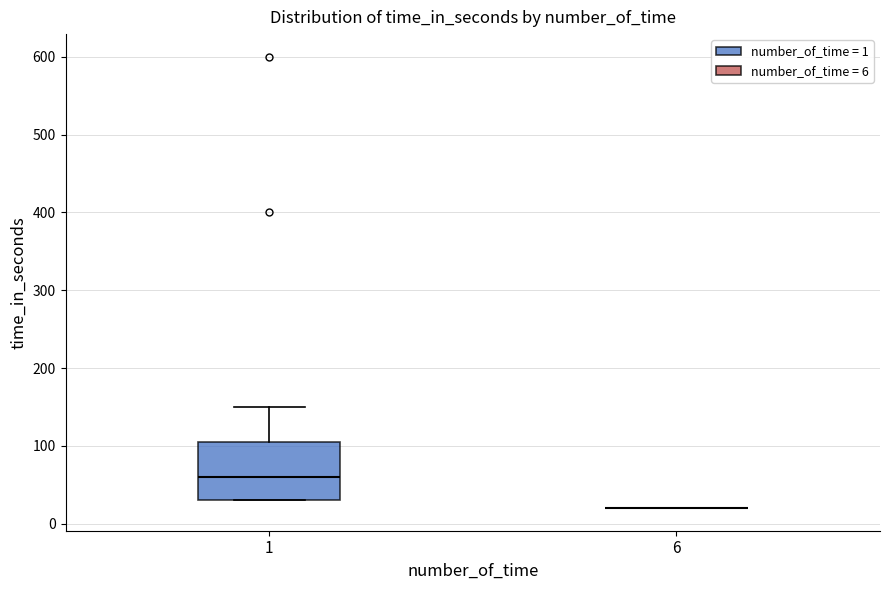

Reading left to right, transcribe this box plot: for each box, give where its median line is, the range the box spans, and where its two whiskers end, as read against the y-axis. The values are not printed on the chart, so give them approximately, as read against the axis.

1: median 60, box 30 to 110, whiskers 30 to 150
6: box collapsed to a line at 20, whiskers 20 to 20